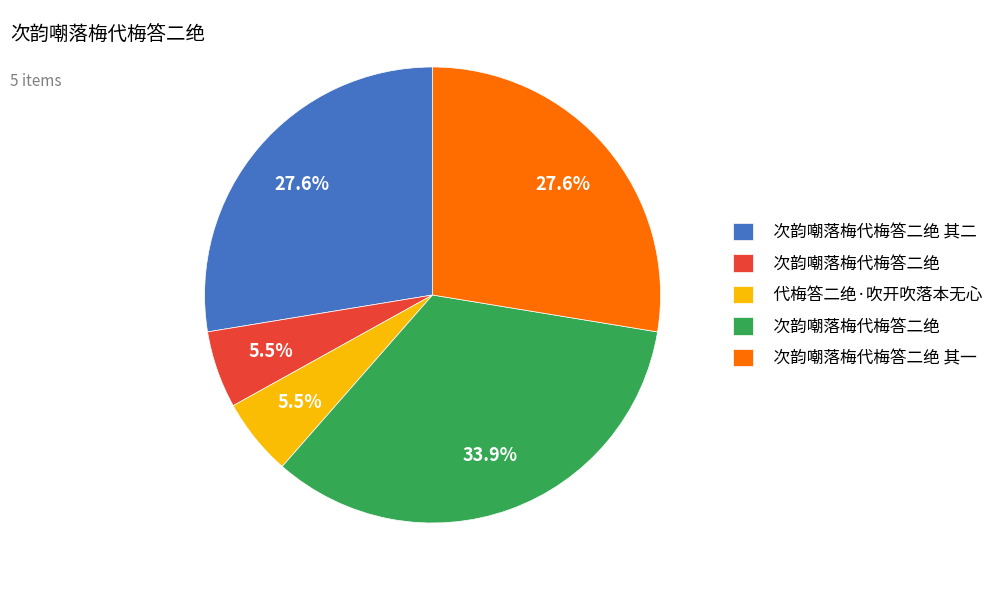

Is there any slice that represents more than half of the pie?

No